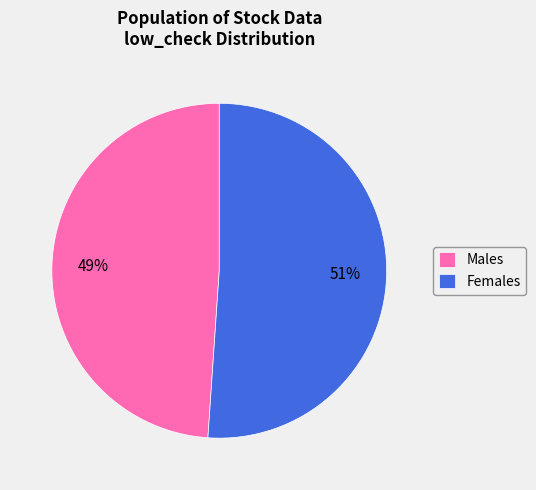

Approximately how many times larger is the value at Males compared to Females?

1.0